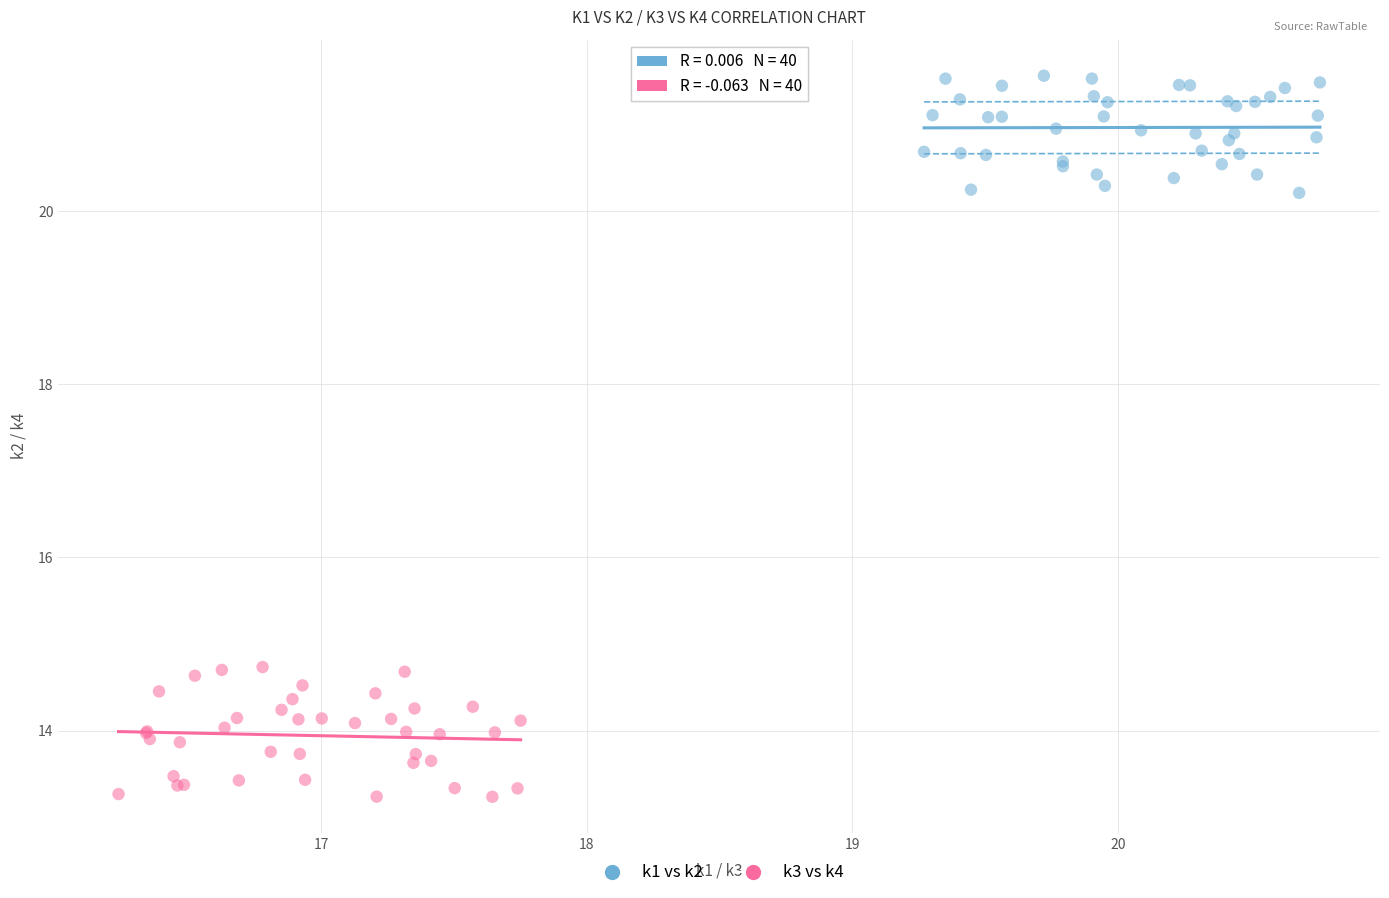

Which series has the largest Y range (max minus min)?

k3 vs k4